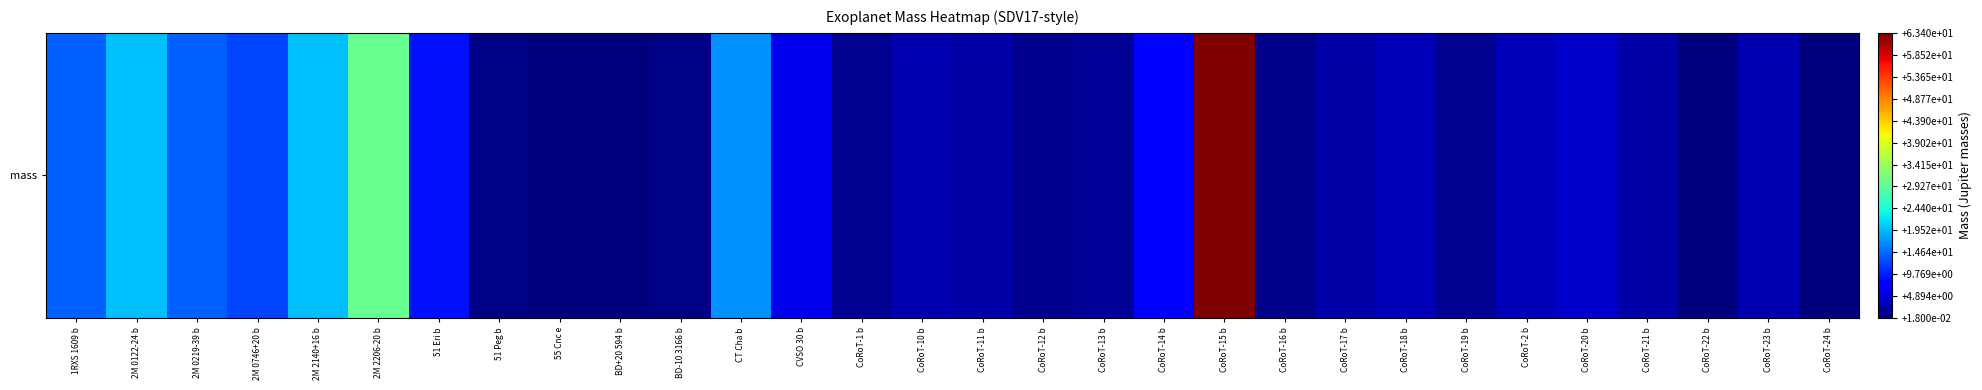

Reading left to right, what are all the values shown in this chart?

14.0	20.0	13.9	12.2	20.0	30.0	9.1	0.5	0.0	0.1	0.5	17.0	6.2	1.0	2.8	2.3	0.9	1.3	7.6	63.4	0.5	2.4	3.5	1.1	3.3	4.2	2.3	0.1	2.8	0.0